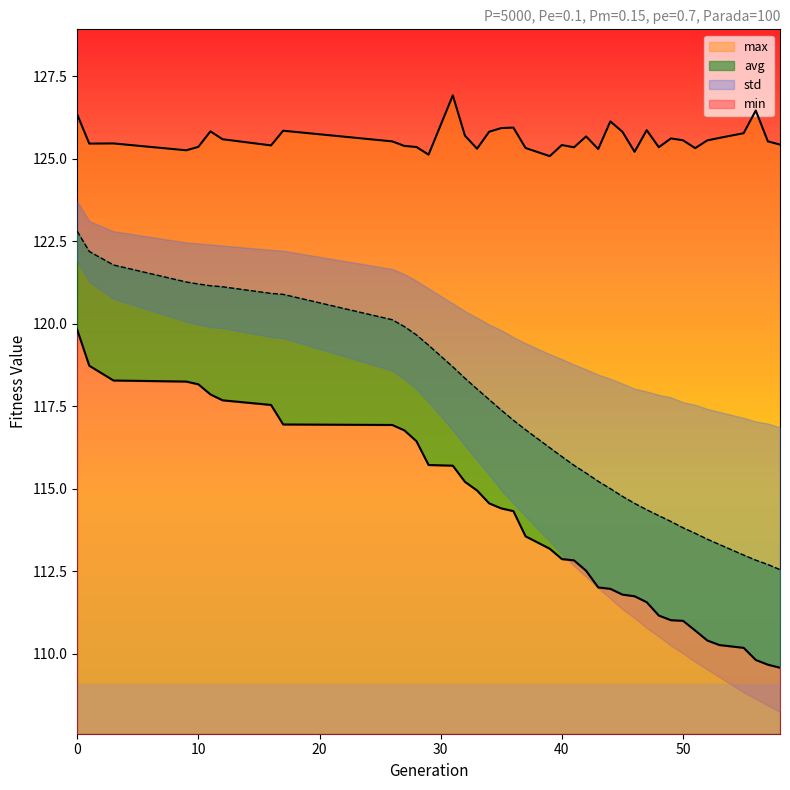

At 32, list the series in order from smallest to largest.

min, avg, max